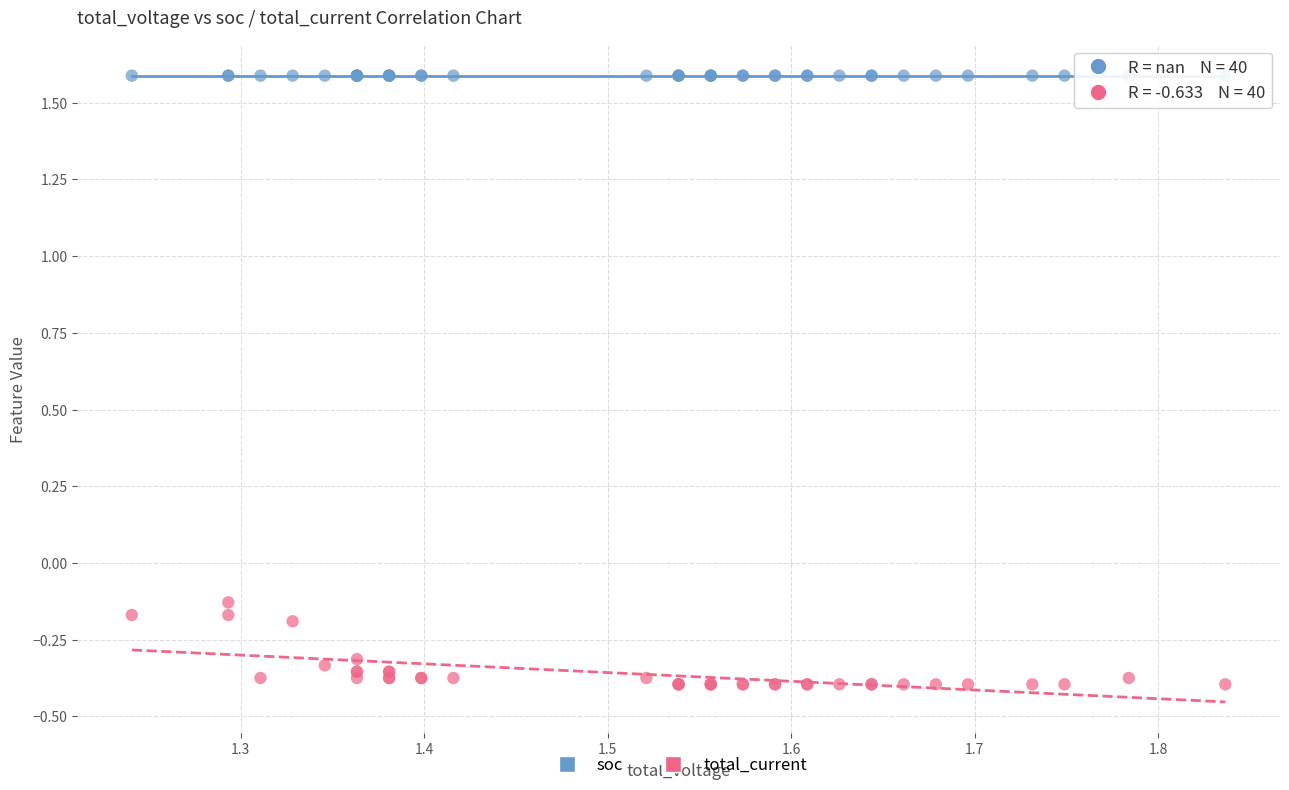

What are all the series names shown in the legend?

soc, total_current